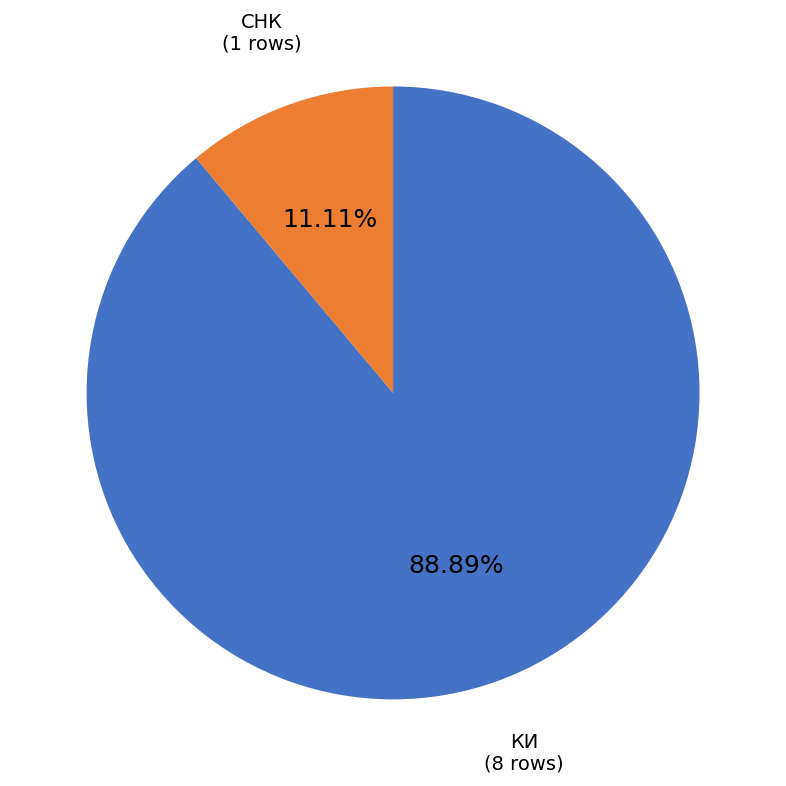

Rank the categories by value from lowest to highest.

СНК, КИ